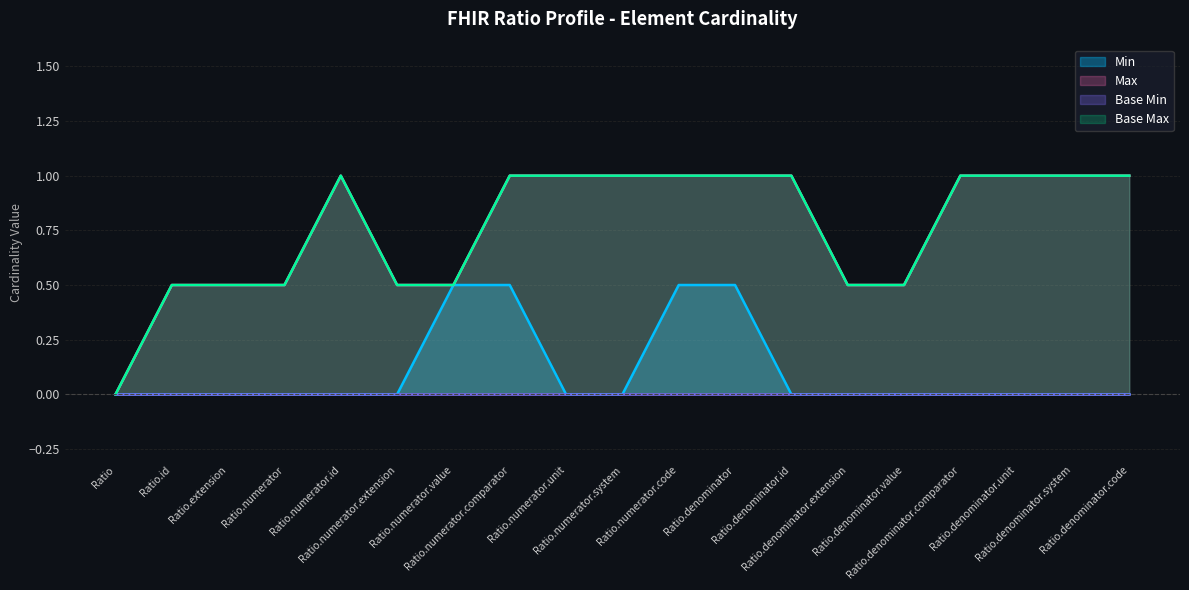

At which category does the chart reach its minimum across all series?

Ratio